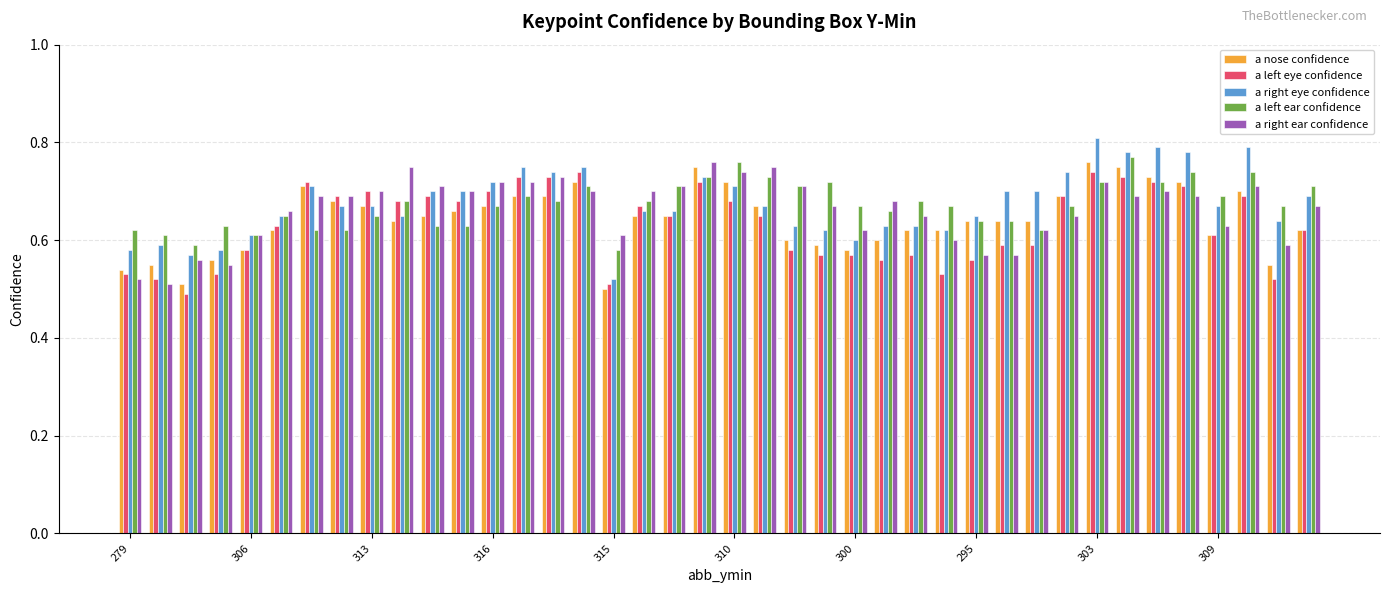

How many a left ear confidence values are between 0 and 1?

40